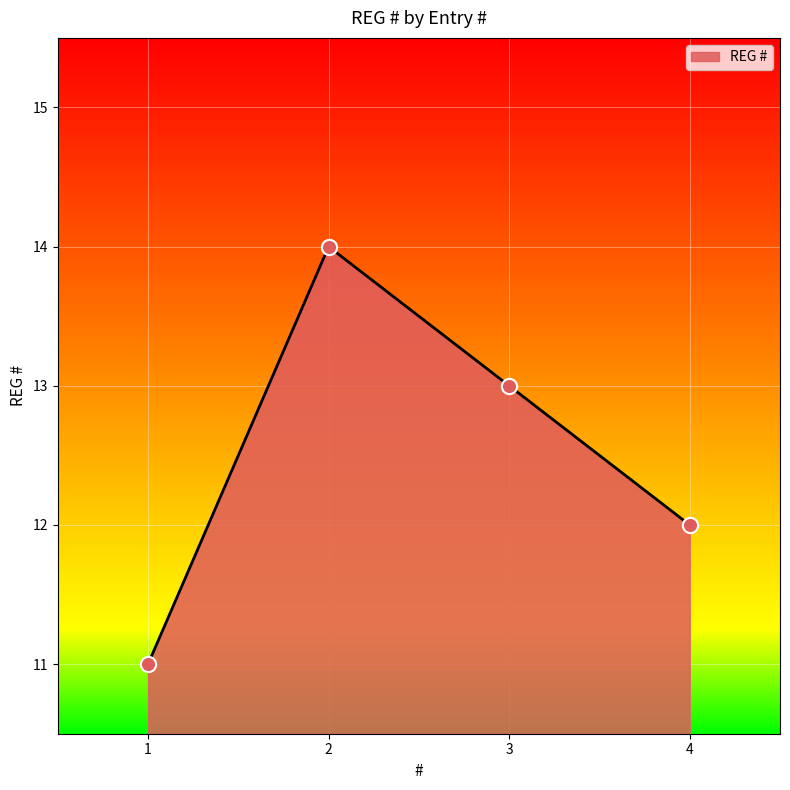

What is the ratio of the value at 1 to the value at 3?

0.8